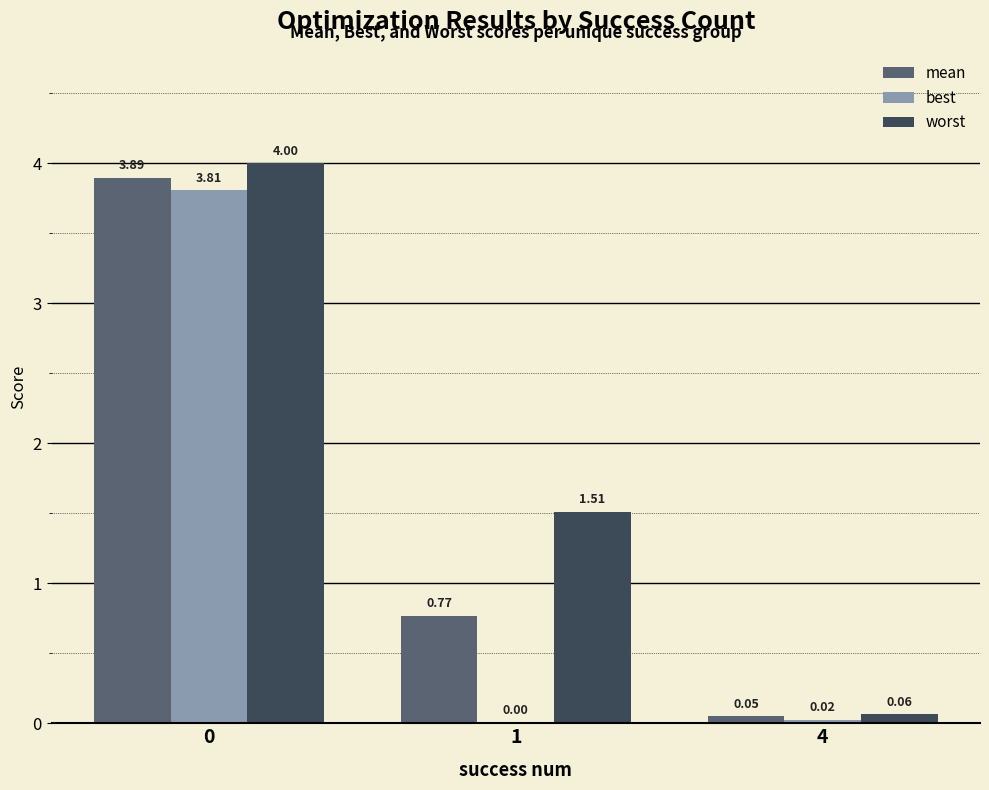

What is the sum of all best values?

3.8